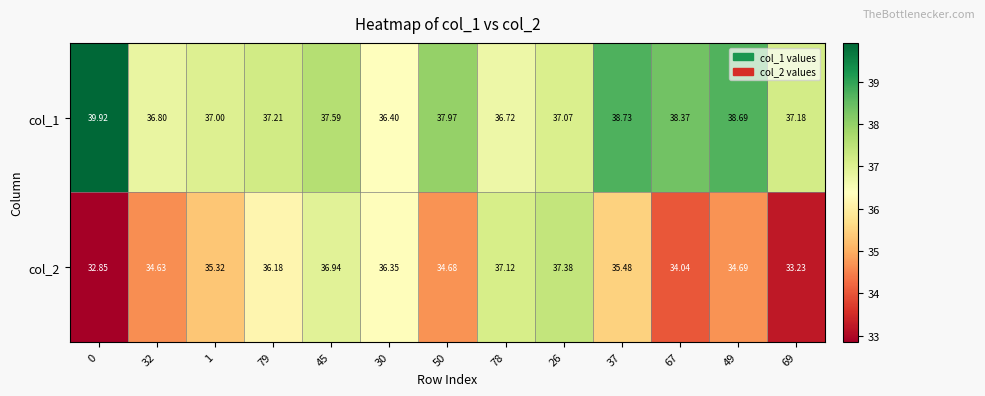

Is the value of col_2 at 45 greater than the value of col_1 at 50?

No